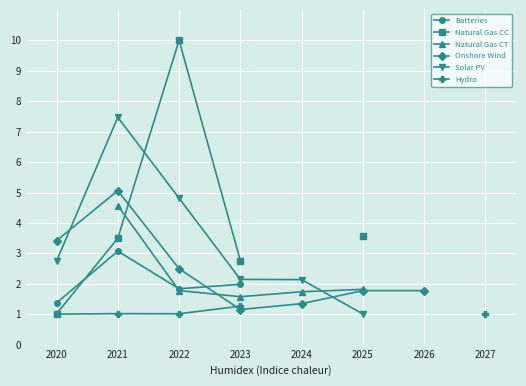

How many interior local peaks does the Hydro series have?

1